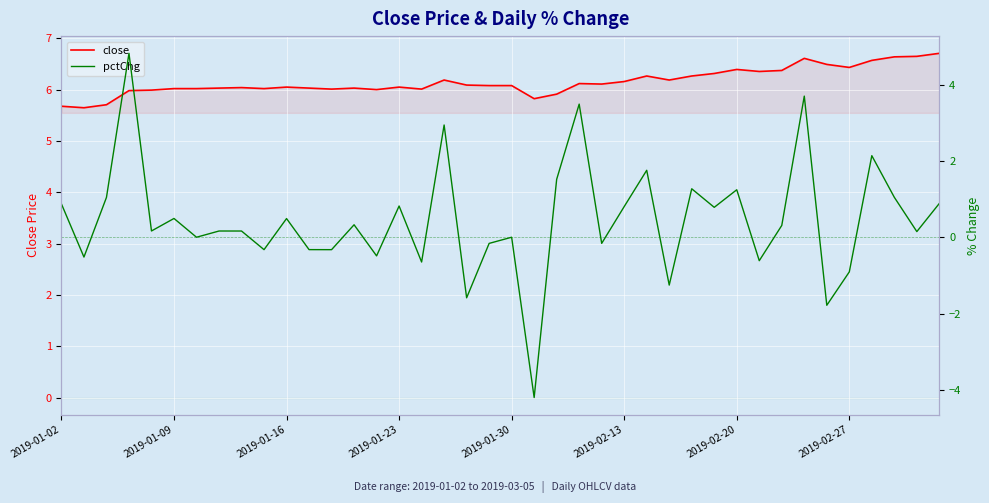

What is the value of the pctChg point at the 32nd from the left?

-0.6